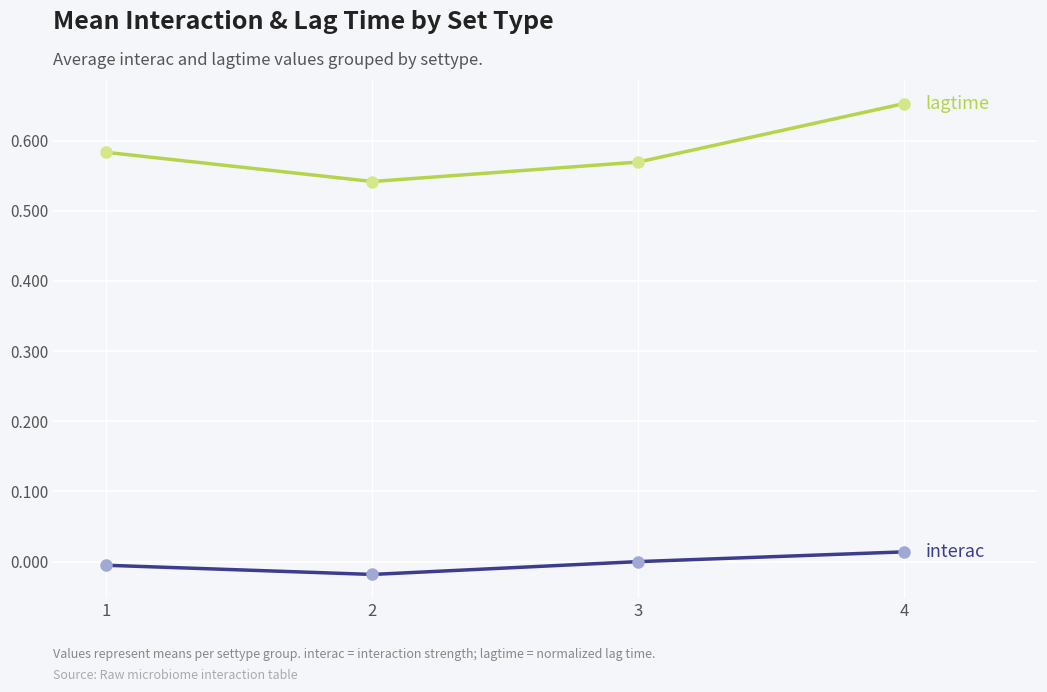

At which category is the sum across all series the highest?

4